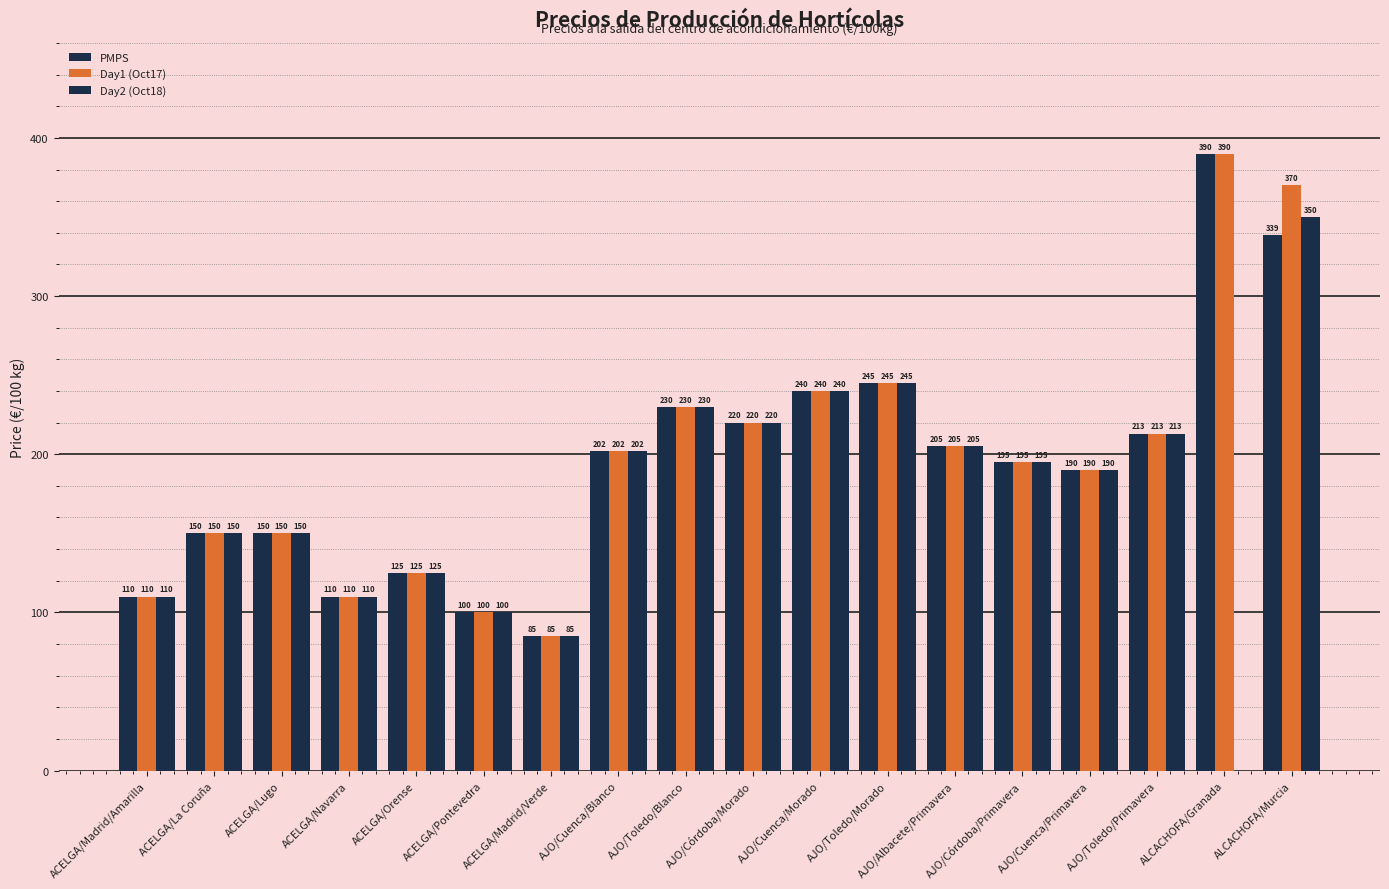

At which label does Day1 (Oct17) first exceed 202?

AJO/Cuenca/Blanco